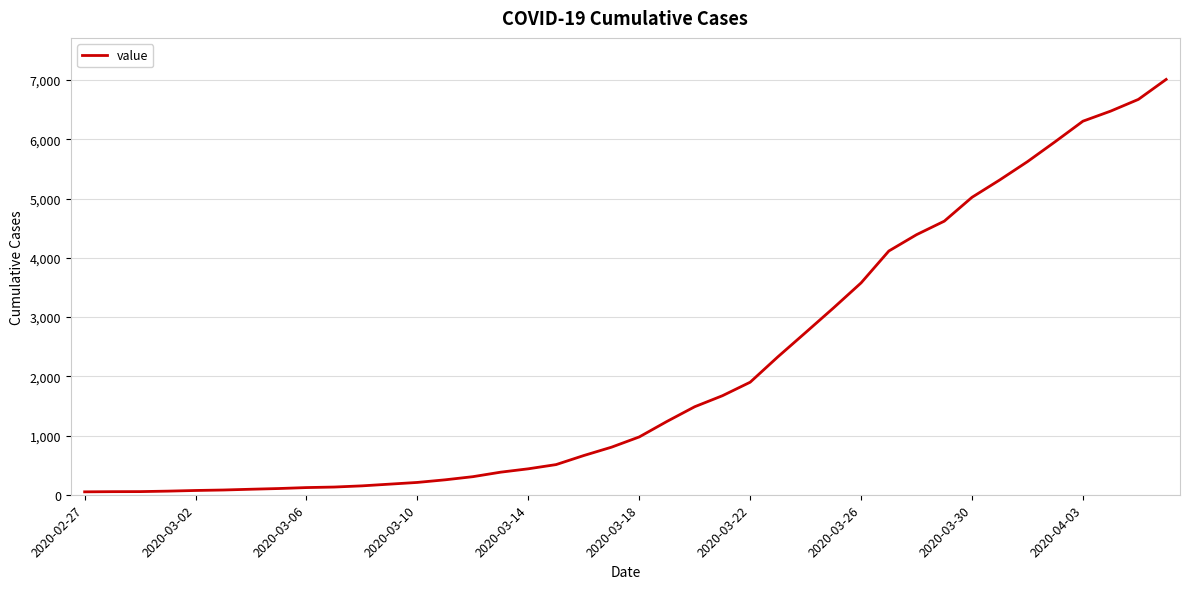

What is the maximum value shown in the chart?

7012